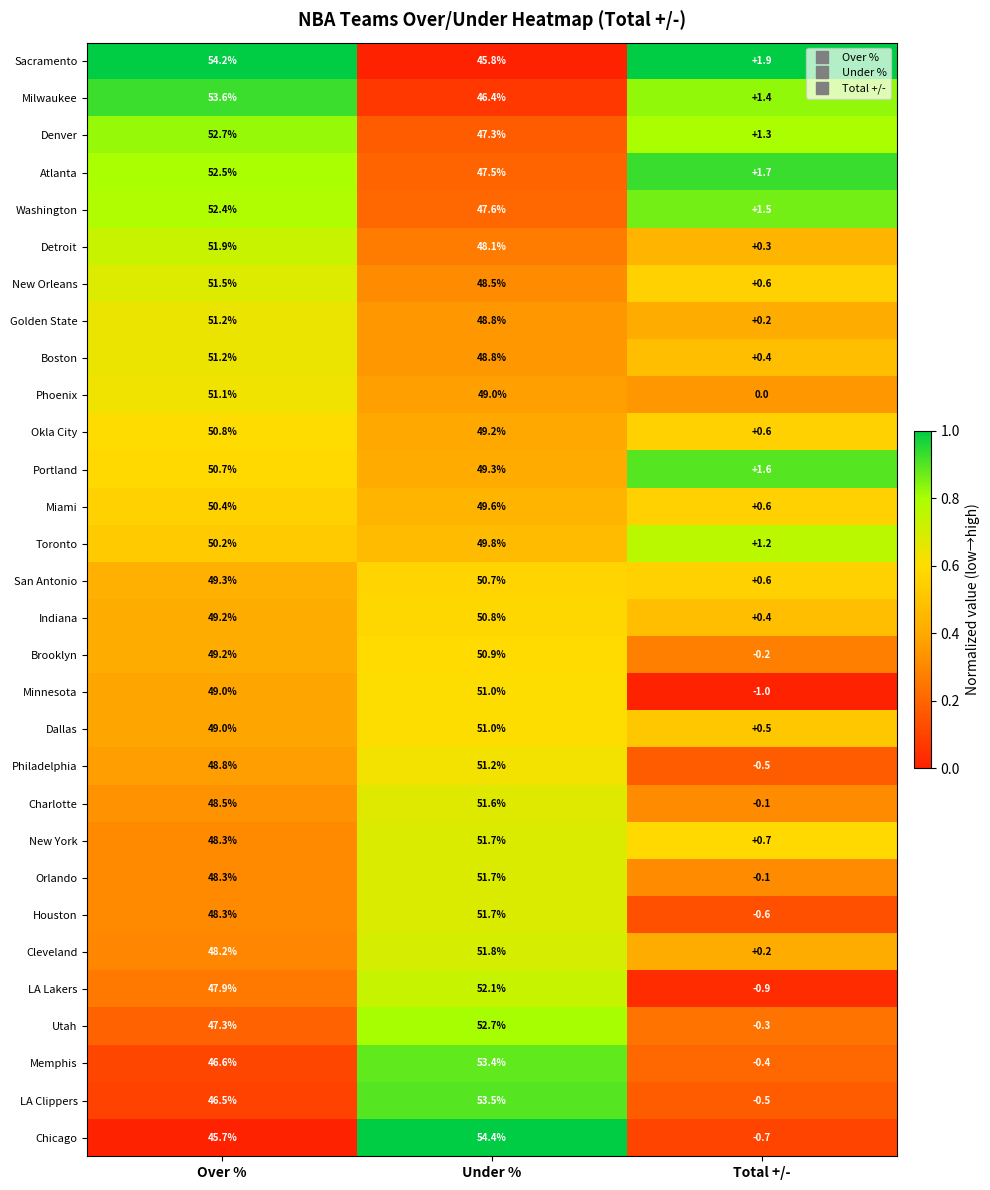

The Miami series shows 15.9 at Under %. True or false?

False